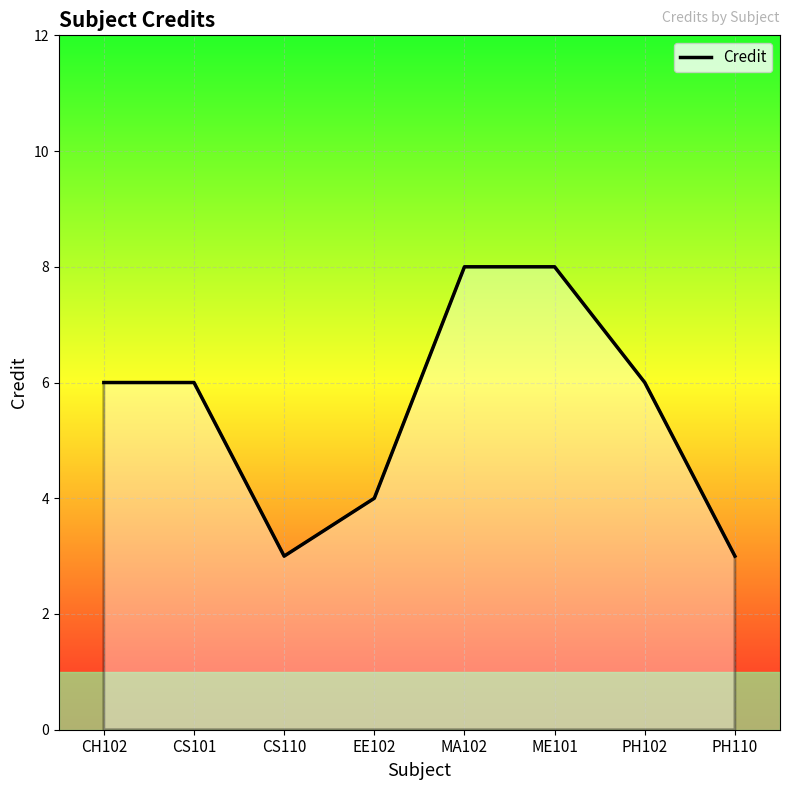

Approximately how many times larger is the value at CS101 compared to EE102?

1.5